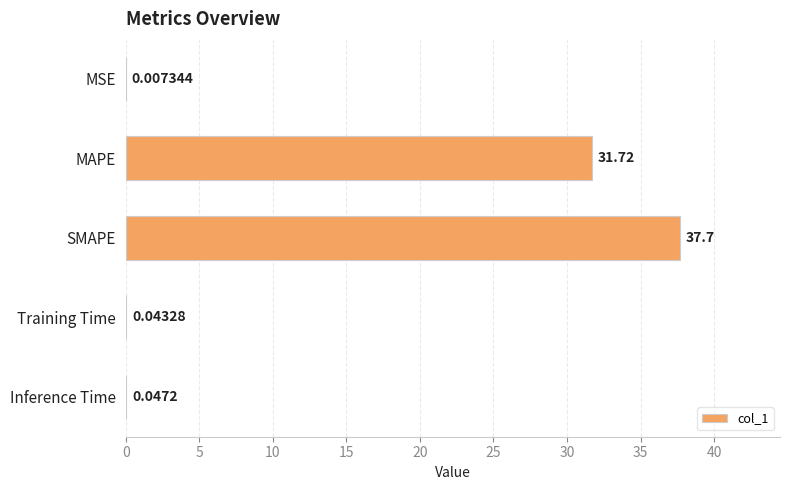

What is the change in value from MAPE to Training Time?

-31.7